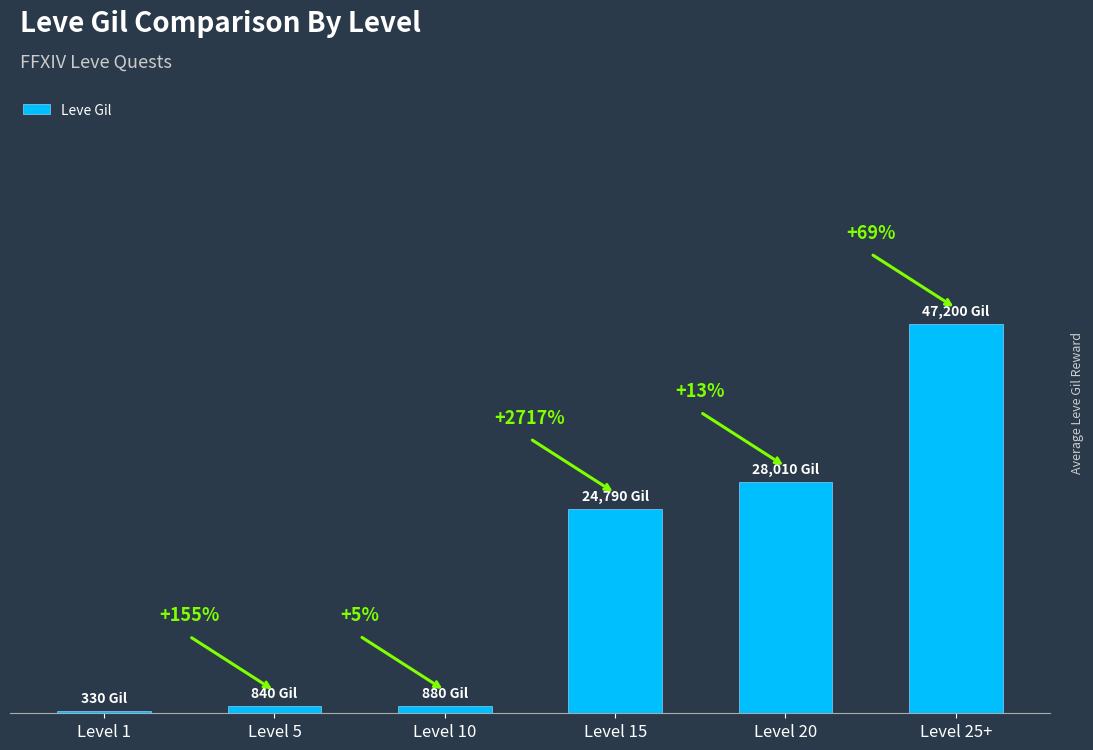

List the labels in order of value, largest first.

Level 25+, Level 20, Level 15, Level 10, Level 5, Level 1